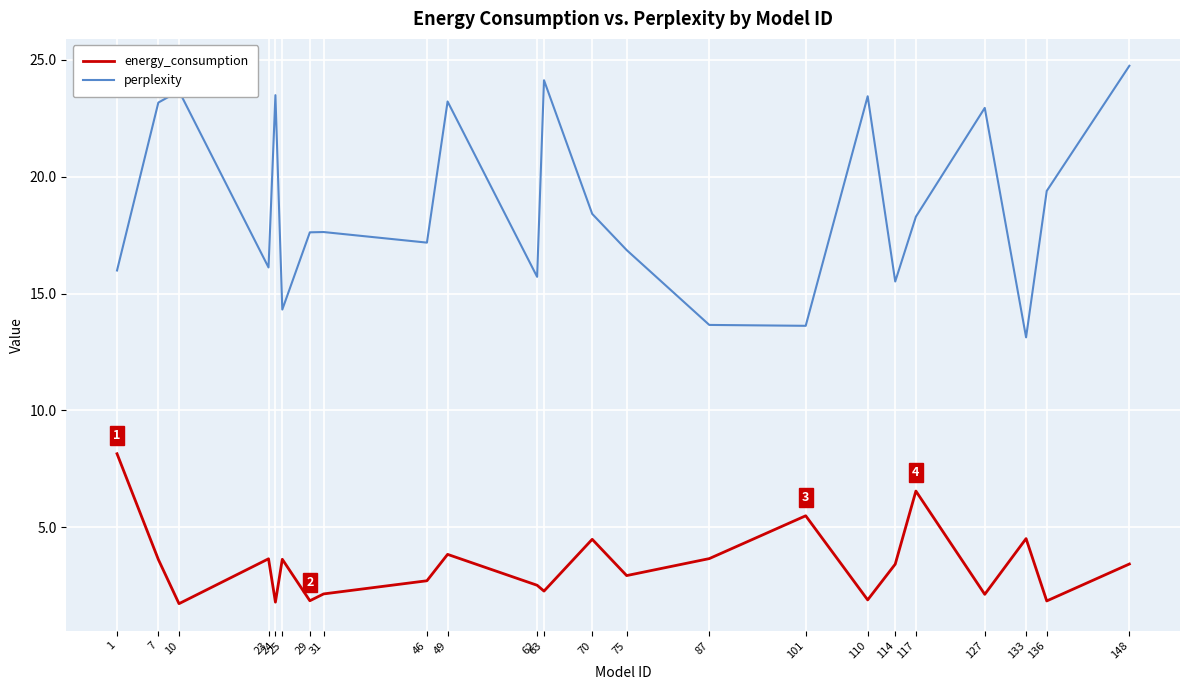

Where is the first local maximum for energy_consumption?

23